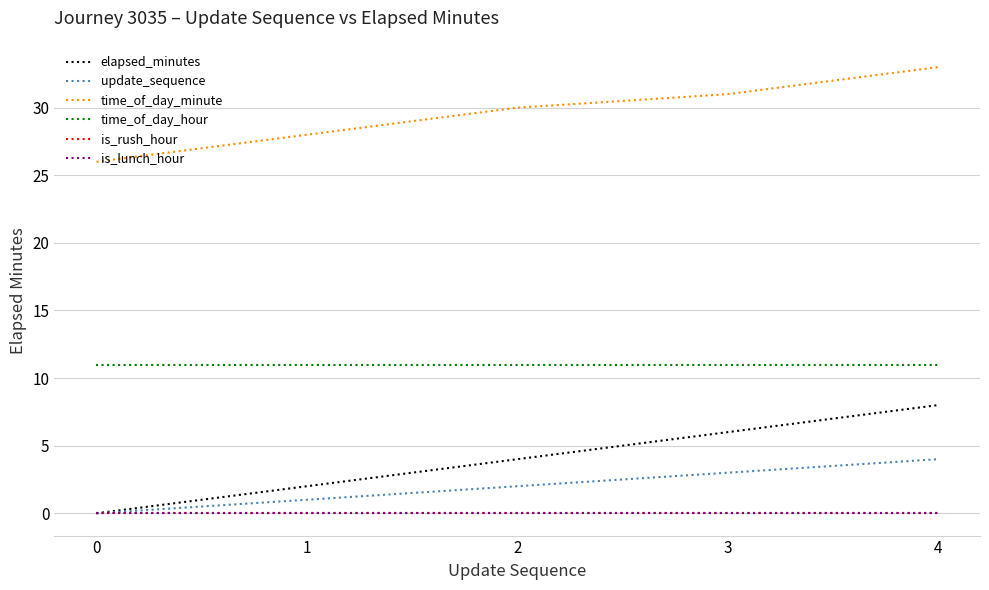

Does the chart display data point markers on the line(s)?

No